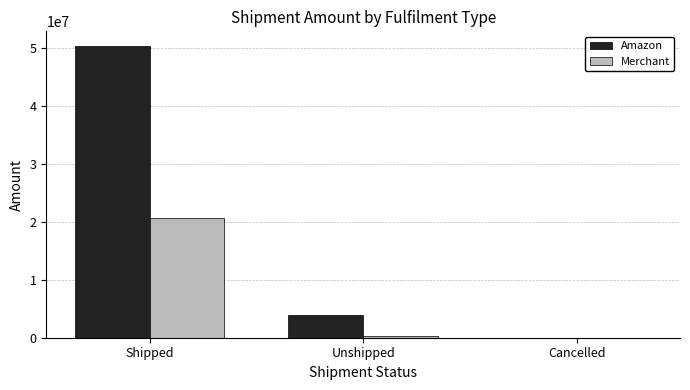

How many data points does each series have?

3